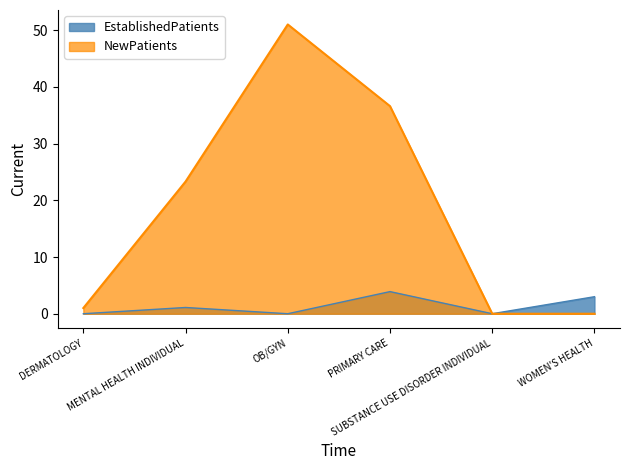

Which category has the lowest value in the NewPatients series?

SUBSTANCE USE DISORDER INDIVIDUAL